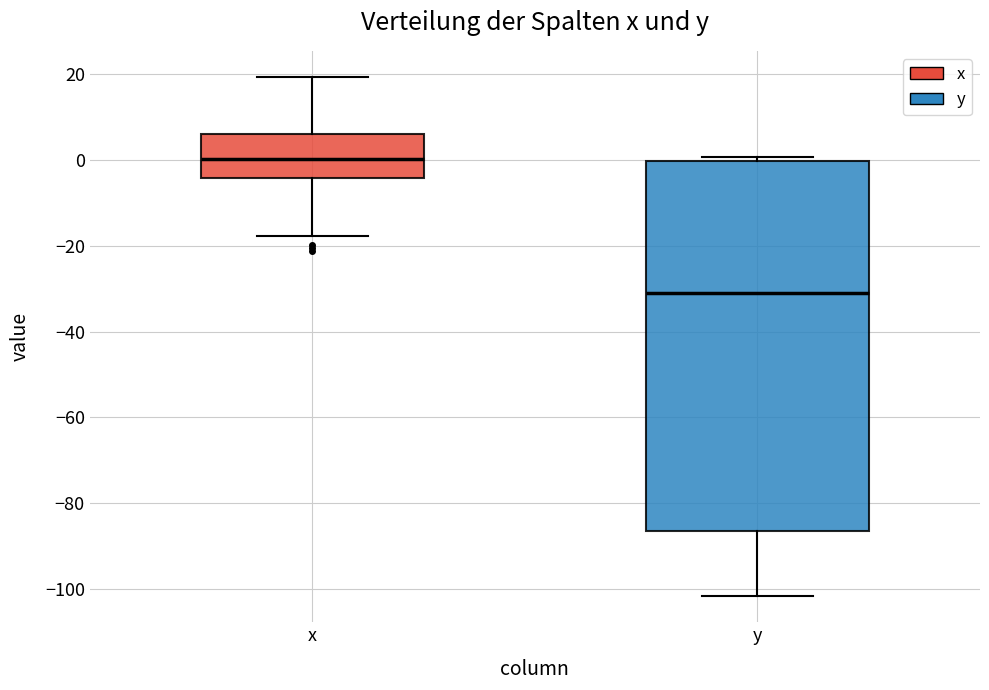

Which box is the tallest, from its lower edge to its upper edge?

y